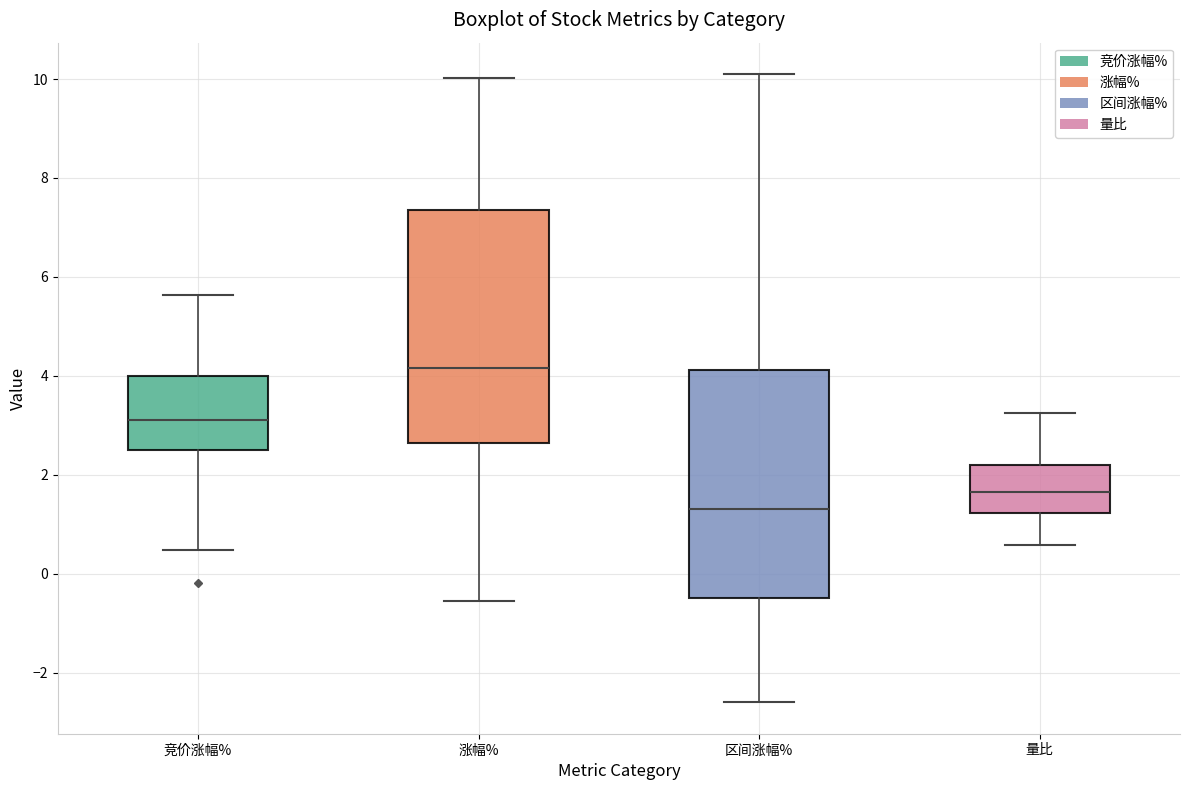

Reading left to right, read every box against the y-axis: the position of its median line, the range the box covers, and the ends of its whiskers. The values are not printed on the chart, so give them approximately, as read against the axis.

竞价涨幅%: median 3.2, box 2.6 to 4.0, whiskers 0.4 to 5.6
涨幅%: median 4.2, box 2.6 to 7.4, whiskers -0.6 to 10.0
区间涨幅%: median 1.4, box -0.4 to 4.2, whiskers -2.6 to 10.2
量比: median 1.6, box 1.2 to 2.2, whiskers 0.6 to 3.2